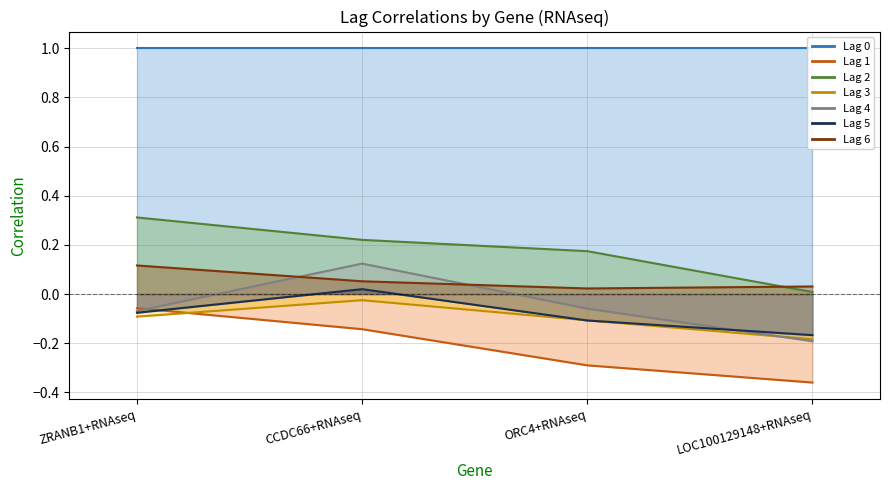

List the labels in order of Lag 6 value, largest first.

ZRANB1+RNAseq, CCDC66+RNAseq, LOC100129148+RNAseq, ORC4+RNAseq